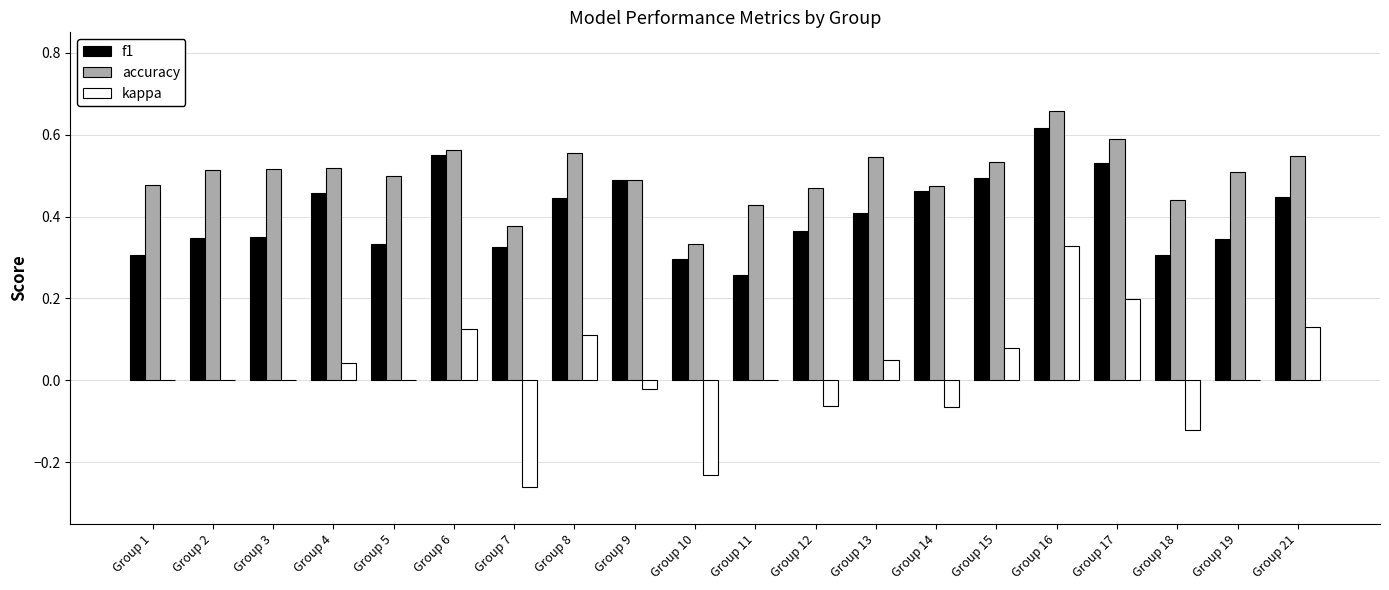

How many data points does each series have?

20